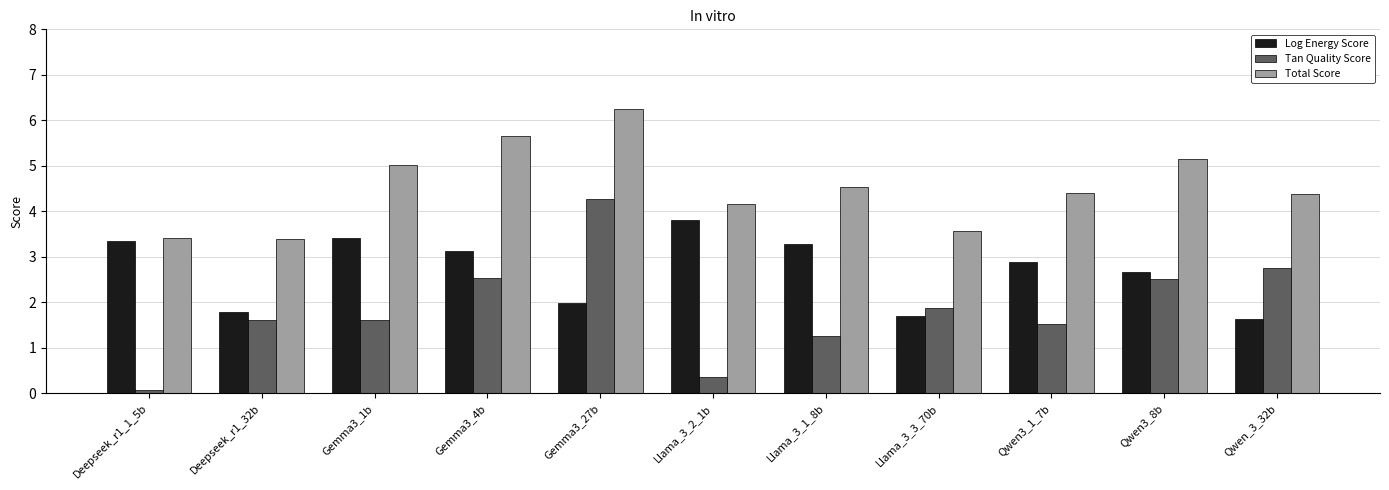

At Qwen_3_32b, list the series in order from smallest to largest.

Log Energy Score, Tan Quality Score, Total Score